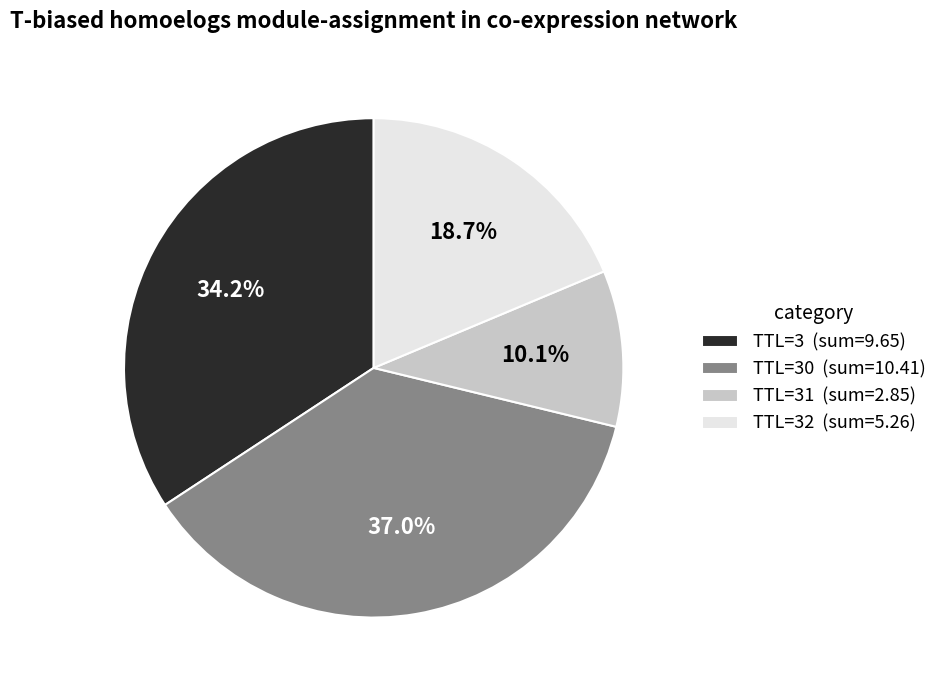

Which has a higher value, TTL=32 (sum=5.26) or TTL=3 (sum=9.65)?

TTL=3 (sum=9.65)